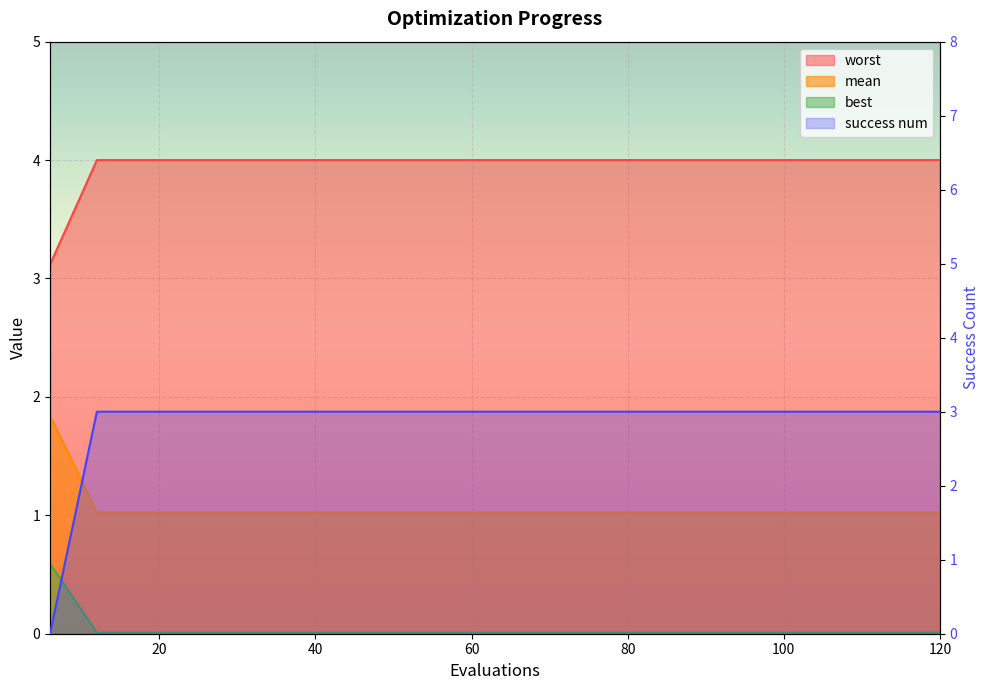

Between 18 and 96, which series saw the biggest shift?

mean